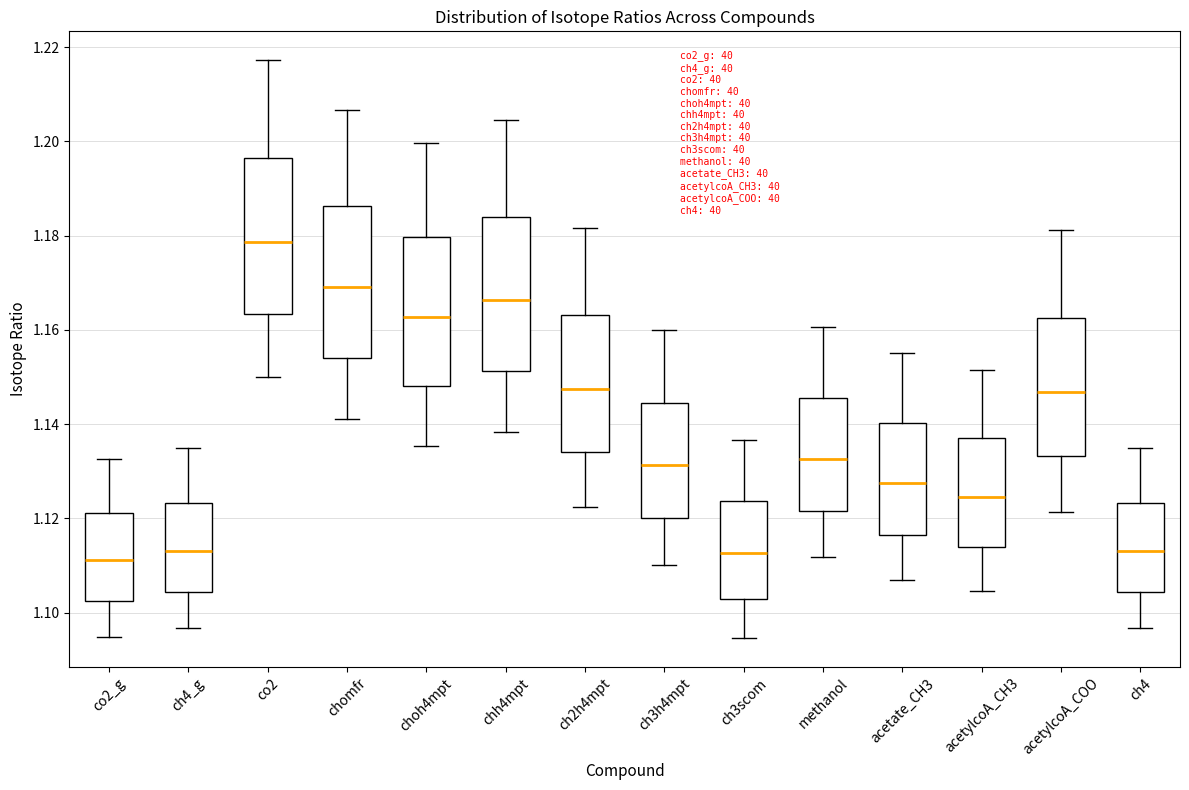

Reading left to right, transcribe this box plot: for each box, give where its median line is, the range the box spans, and where its two whiskers end, as read against the y-axis. The values are not printed on the chart, so give them approximately, as read against the axis.

co2_g: median 1.112, box 1.102 to 1.122, whiskers 1.094 to 1.132
ch4_g: median 1.114, box 1.104 to 1.124, whiskers 1.096 to 1.134
co2: median 1.178, box 1.164 to 1.196, whiskers 1.150 to 1.218
chomfr: median 1.170, box 1.154 to 1.186, whiskers 1.142 to 1.206
choh4mpt: median 1.162, box 1.148 to 1.180, whiskers 1.136 to 1.200
chh4mpt: median 1.166, box 1.152 to 1.184, whiskers 1.138 to 1.204
ch2h4mpt: median 1.148, box 1.134 to 1.164, whiskers 1.122 to 1.182
ch3h4mpt: median 1.132, box 1.120 to 1.144, whiskers 1.110 to 1.160
ch3scom: median 1.112, box 1.102 to 1.124, whiskers 1.094 to 1.136
methanol: median 1.132, box 1.122 to 1.146, whiskers 1.112 to 1.160
acetate_CH3: median 1.128, box 1.116 to 1.140, whiskers 1.106 to 1.156
acetylcoA_CH3: median 1.124, box 1.114 to 1.138, whiskers 1.104 to 1.152
acetylcoA_COO: median 1.146, box 1.134 to 1.162, whiskers 1.122 to 1.182
ch4: median 1.114, box 1.104 to 1.124, whiskers 1.096 to 1.134